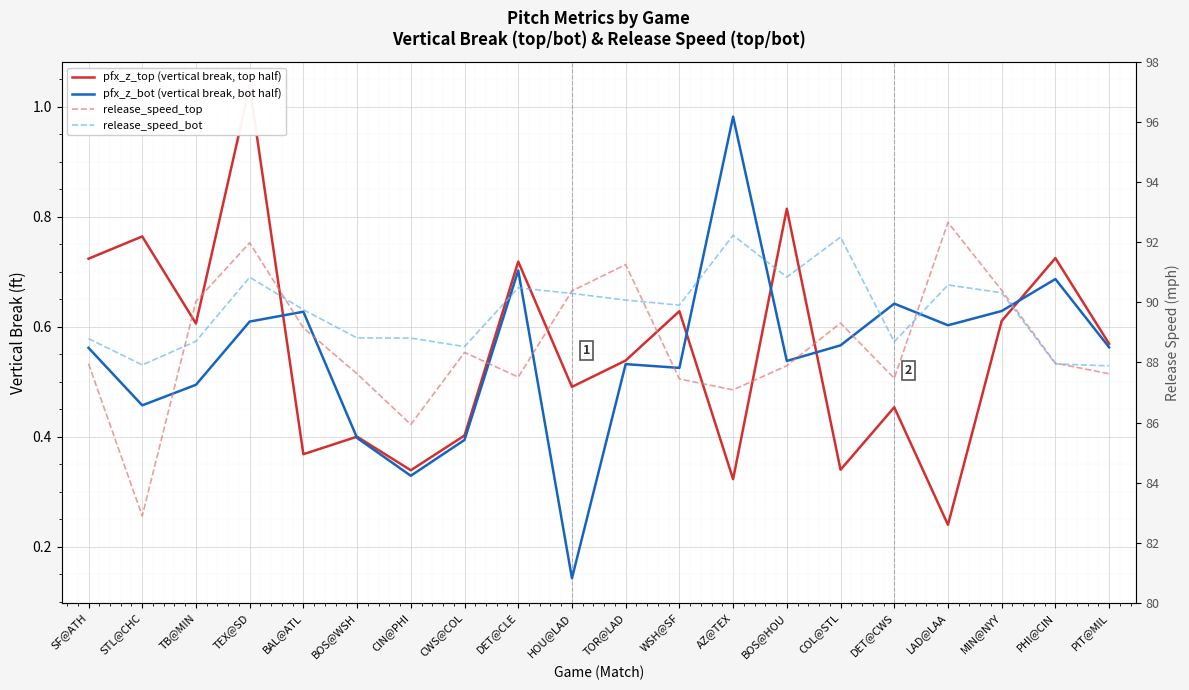

At HOU@LAD, list the series in order from largest to smallest.

release_speed_top, release_speed_bot, pfx_z_top (vertical break, top half), pfx_z_bot (vertical break, bot half)